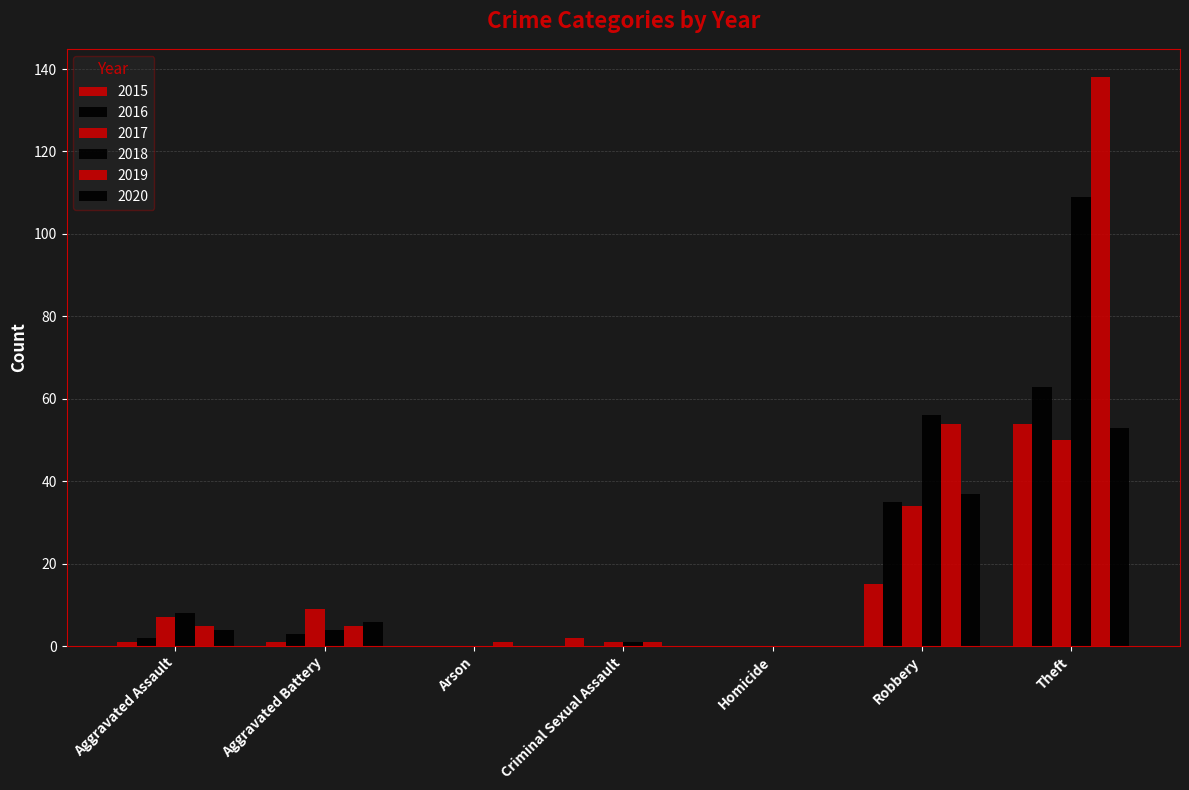

Does the chart contain stacked bars?

No